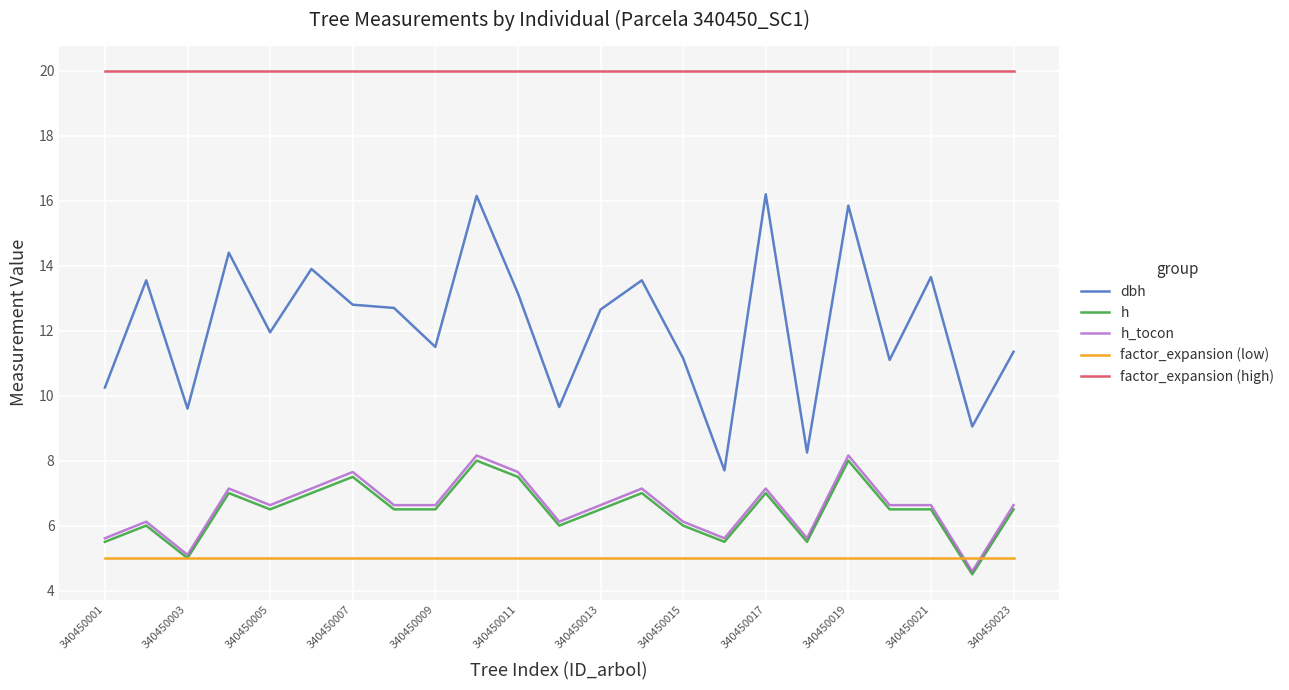

True or false: factor_expansion (high) and h cross at least once.

False